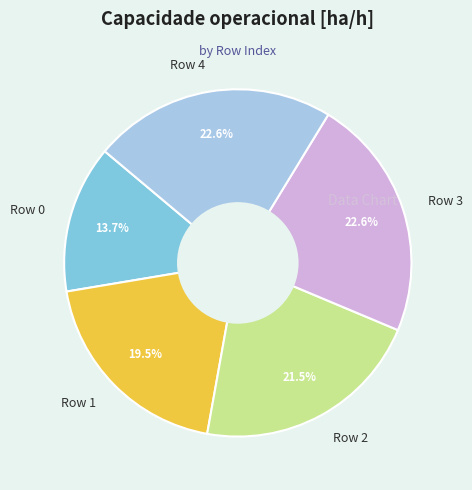

To the nearest percent, what is the difference between the largest and smallest slice percentages?

9%